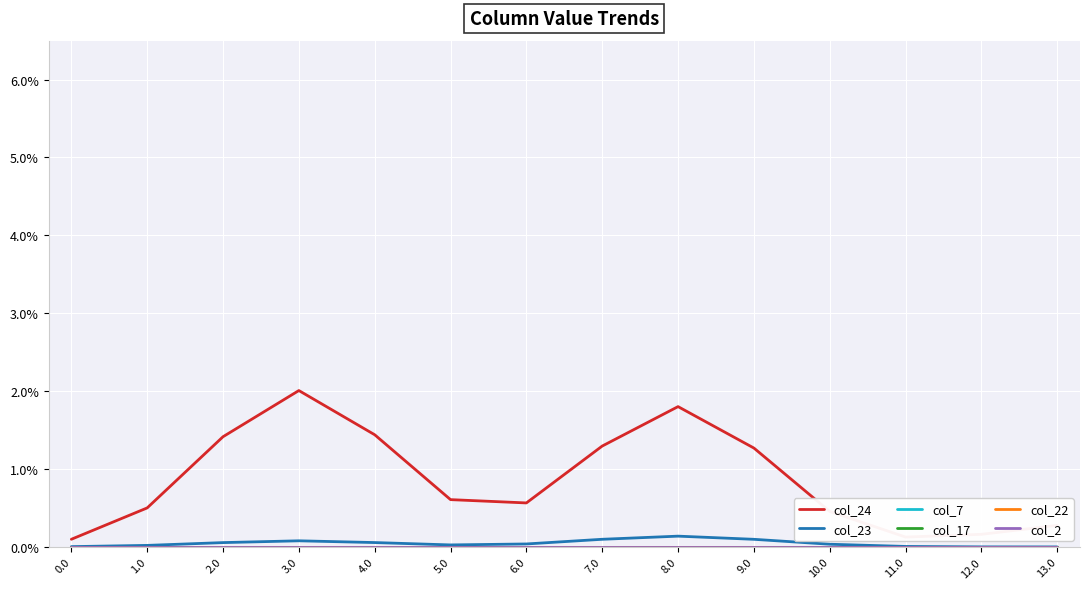

True or false: col_23 has more than 1 interior local peaks.

True